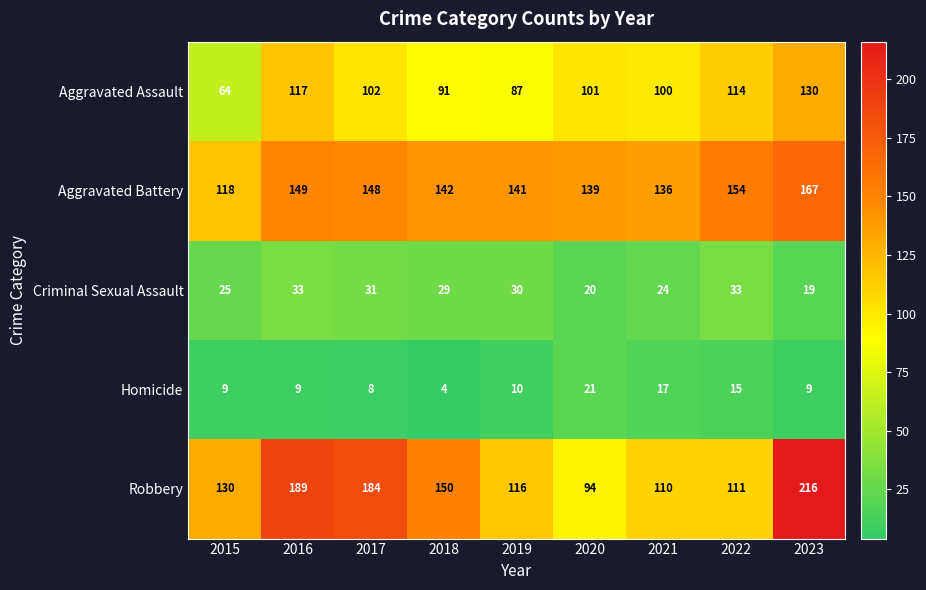

True or false: Homicide has a value of 9 at 2015.

True